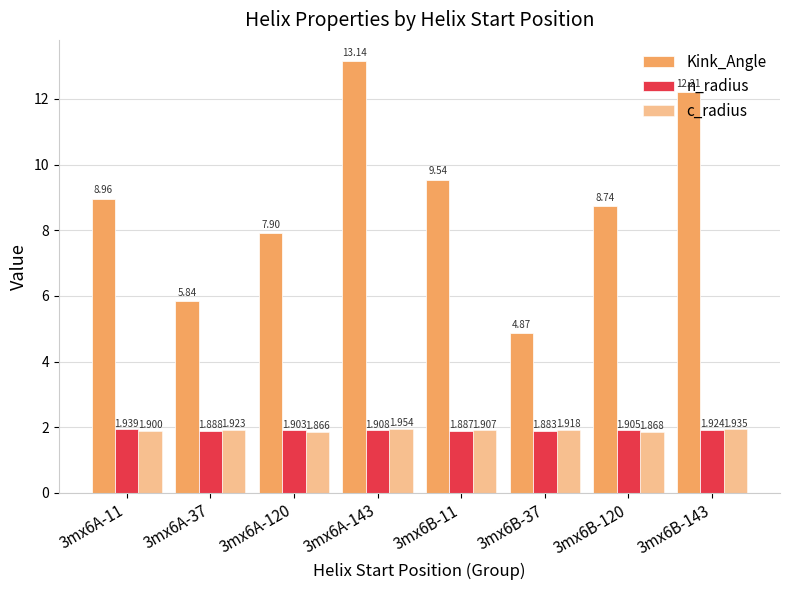

What position from the right is 3mx6A-143?

5